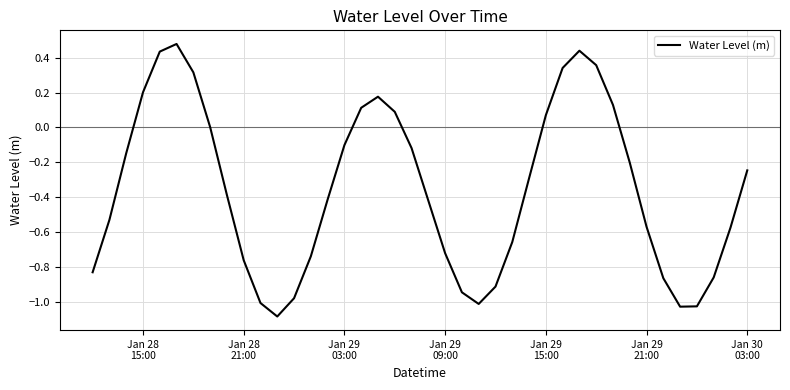

What is the difference between the maximum and minimum values?

1.6